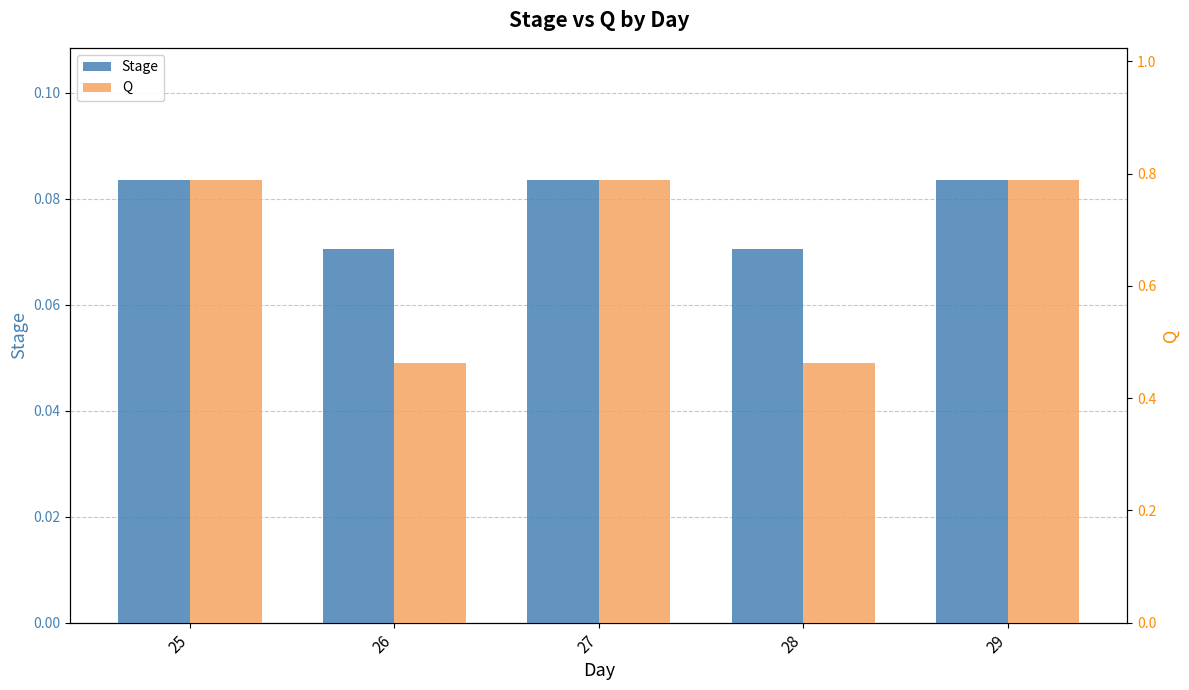

Between 25 and 28, which series saw the biggest shift?

Q